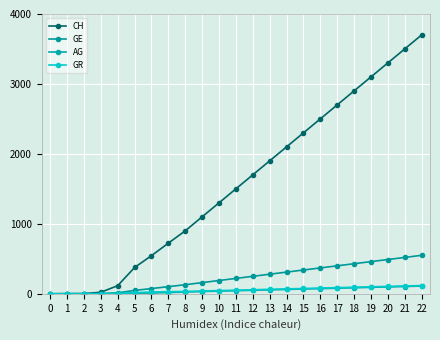

Does the chart have visible grid lines?

Yes